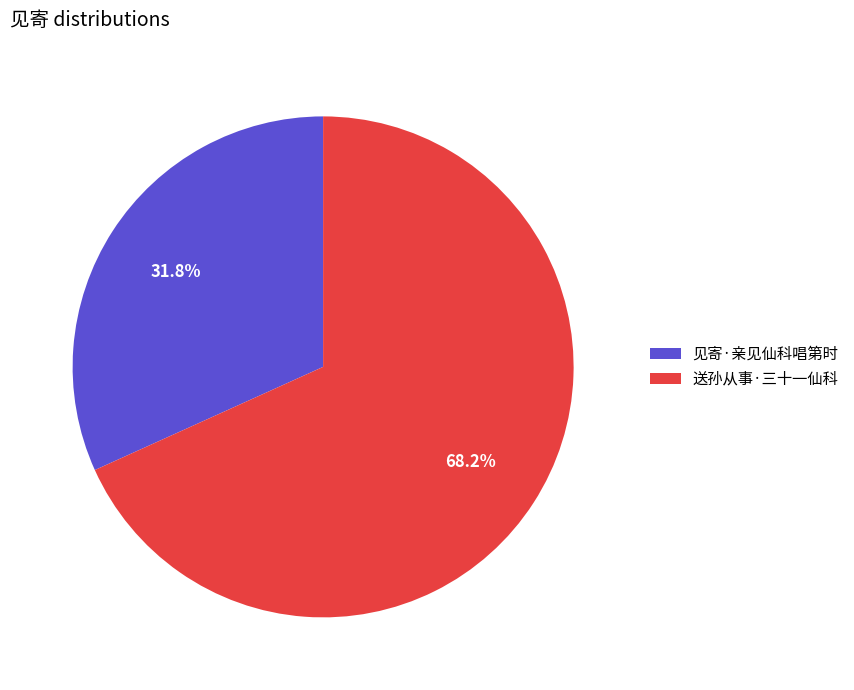

Do 见寄·亲见仙科唱第时 and 送孙从事·三十一仙科 together represent more than half of the pie?

Yes